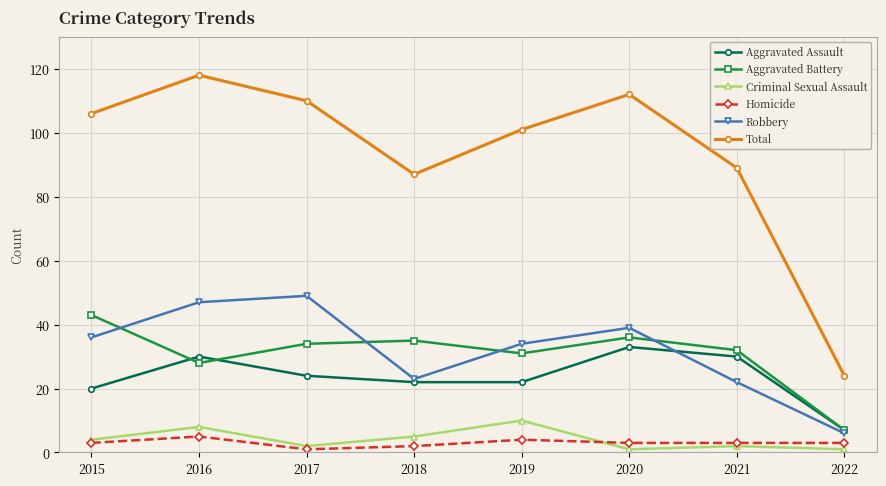

Which category has the highest value in the Aggravated Assault series?

2020